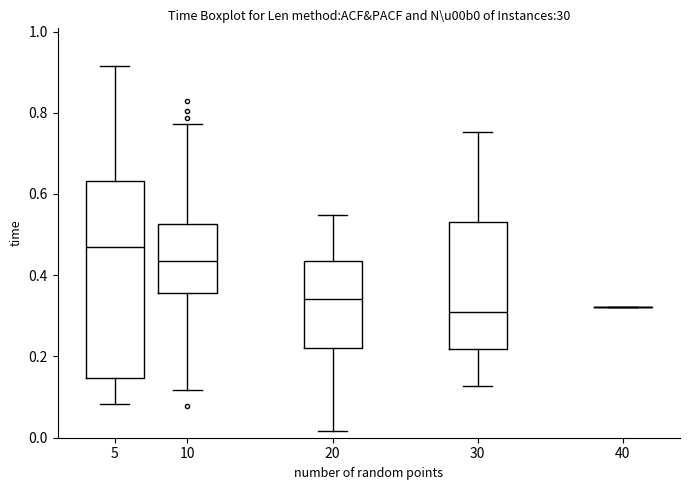

Reading left to right, transcribe this box plot: for each box, give where its median line is, the range the box spans, and where its two whiskers end, as read against the y-axis. The values are not printed on the chart, so give them approximately, as read against the axis.

5: median 0.48, box 0.14 to 0.64, whiskers 0.08 to 0.92
10: median 0.44, box 0.36 to 0.52, whiskers 0.12 to 0.78
20: median 0.34, box 0.22 to 0.44, whiskers 0.02 to 0.54
30: median 0.30, box 0.22 to 0.54, whiskers 0.12 to 0.76
40: box collapsed to a line at 0.32, whiskers 0.32 to 0.32